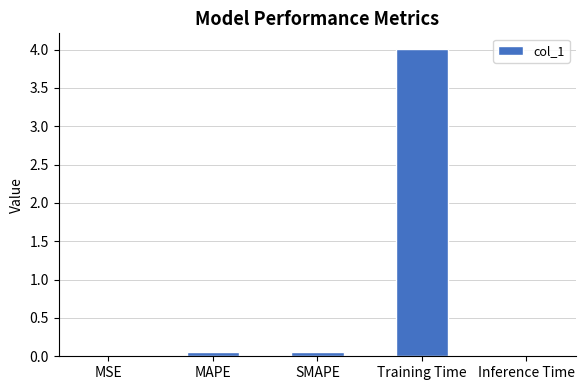

What is the maximum value shown in the chart?

4.0